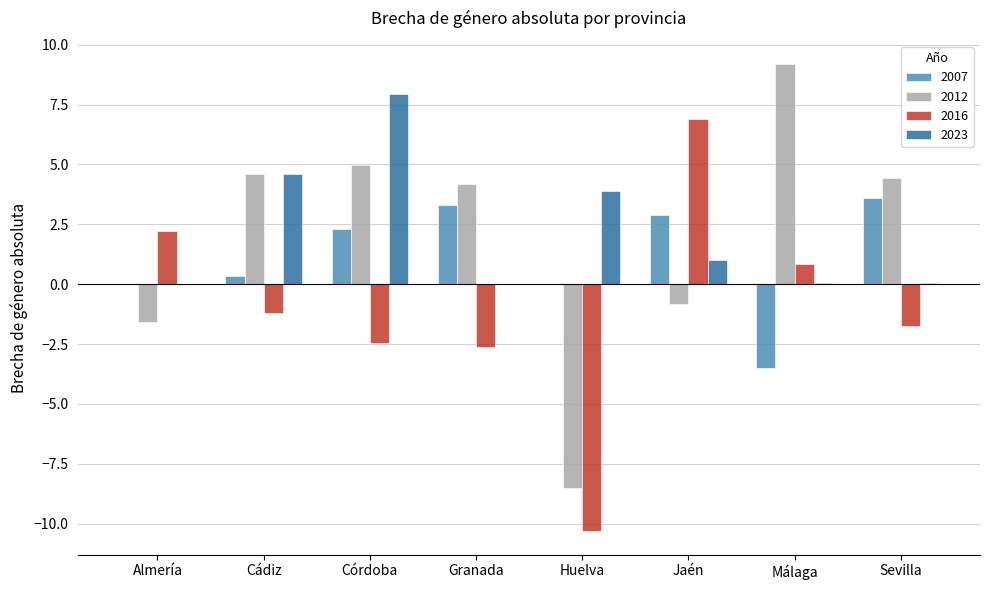

Count the number of categories in the chart.

8